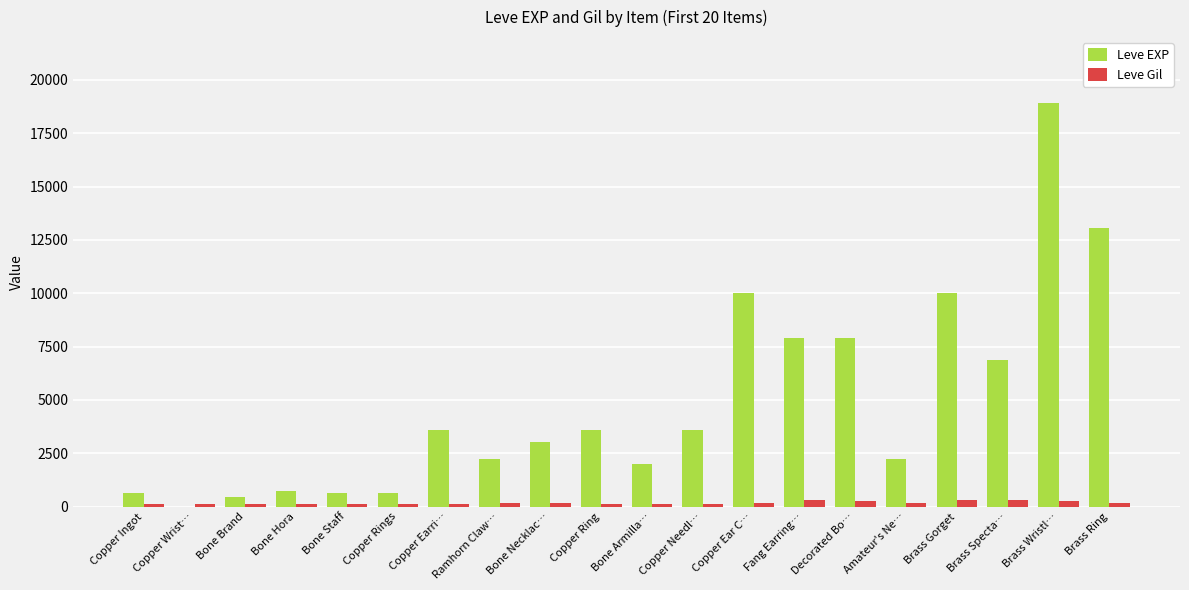

What is the maximum value shown in the chart?

18910